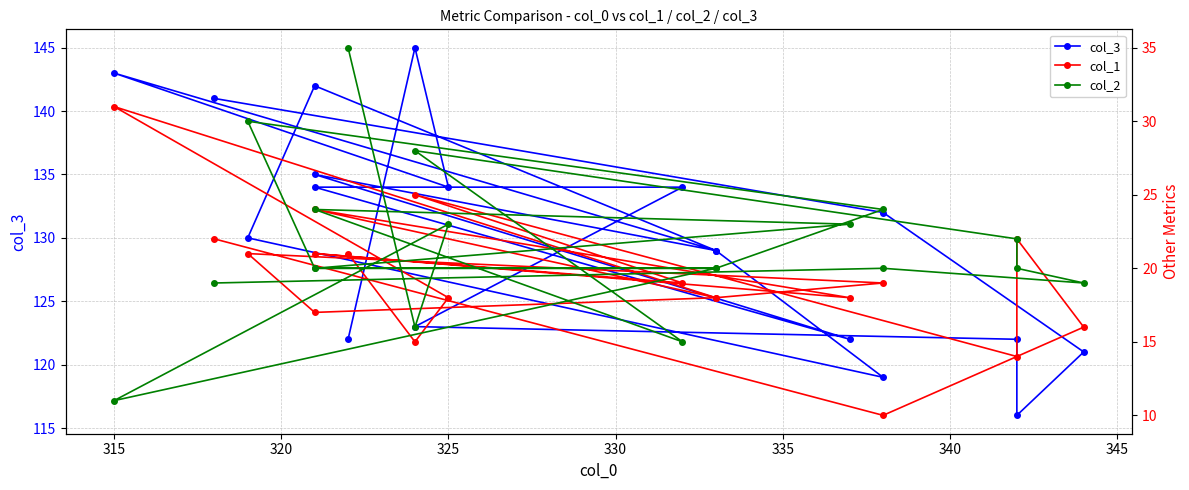

The col_1 series shows 10 at 11. True or false?

False